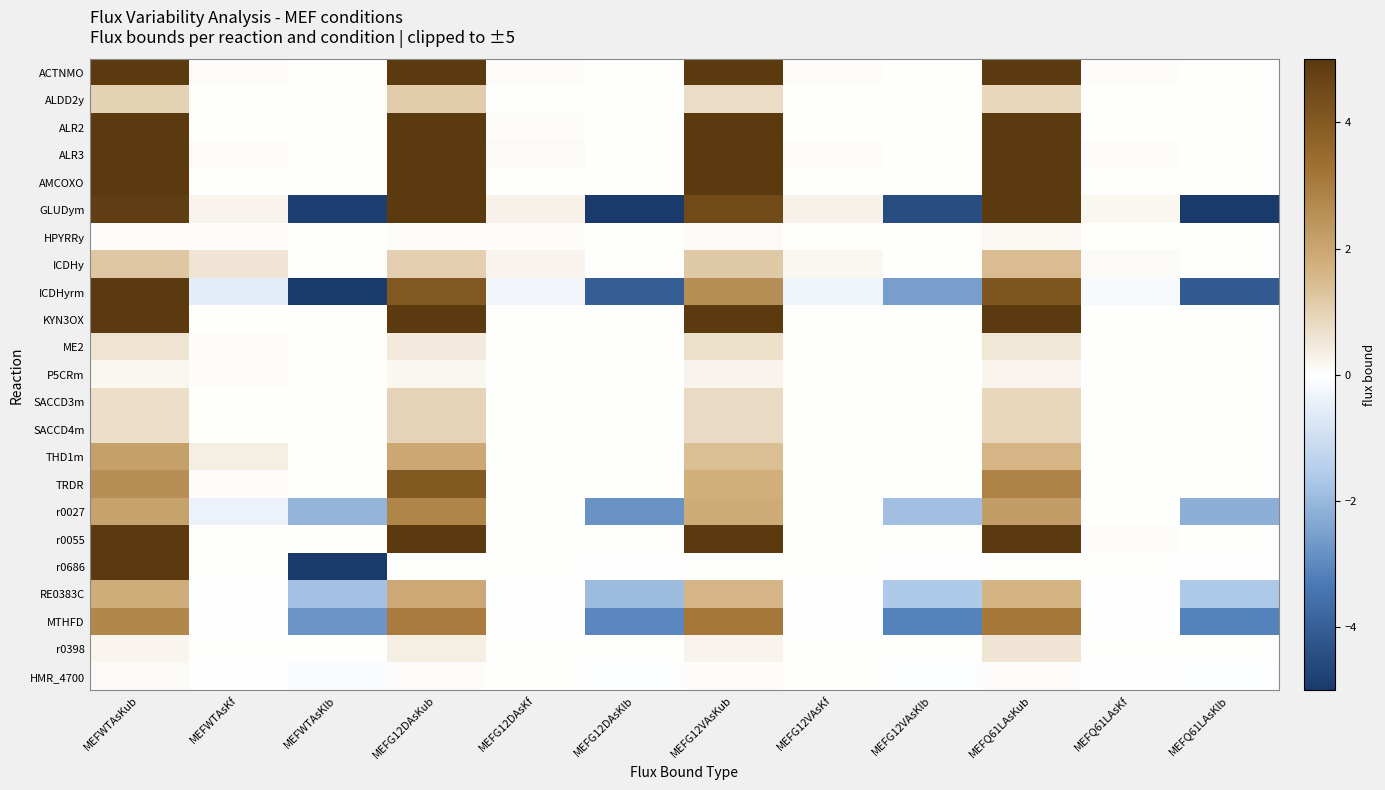

Reading left to right, transcribe all the data shown in this chart.

ACTNMO: MEFWTAsKub=5.0	MEFWTAsKf=0.1	MEFWTAsKlb=0.0	MEFG12DAsKub=5.0	MEFG12DAsKf=0.1	MEFG12DAsKlb=0.0	MEFG12VAsKub=5.0	MEFG12VAsKf=0.1	MEFG12VAsKlb=0.0	MEFQ61LAsKub=5.0	MEFQ61LAsKf=0.0	MEFQ61LAsKlb=0.0
ALDD2y: MEFWTAsKub=1.0	MEFWTAsKf=0.0	MEFWTAsKlb=0.0	MEFG12DAsKub=1.1	MEFG12DAsKf=0.0	MEFG12DAsKlb=0.0	MEFG12VAsKub=0.8	MEFG12VAsKf=0.0	MEFG12VAsKlb=0.0	MEFQ61LAsKub=0.9	MEFQ61LAsKf=0.0	MEFQ61LAsKlb=0.0
ALR2: MEFWTAsKub=5.0	MEFWTAsKf=0.0	MEFWTAsKlb=0.0	MEFG12DAsKub=5.0	MEFG12DAsKf=0.0	MEFG12DAsKlb=0.0	MEFG12VAsKub=5.0	MEFG12VAsKf=0.0	MEFG12VAsKlb=0.0	MEFQ61LAsKub=5.0	MEFQ61LAsKf=0.0	MEFQ61LAsKlb=0.0
ALR3: MEFWTAsKub=5.0	MEFWTAsKf=0.1	MEFWTAsKlb=0.0	MEFG12DAsKub=5.0	MEFG12DAsKf=0.1	MEFG12DAsKlb=0.0	MEFG12VAsKub=5.0	MEFG12VAsKf=0.1	MEFG12VAsKlb=0.0	MEFQ61LAsKub=5.0	MEFQ61LAsKf=0.0	MEFQ61LAsKlb=0.0
AMCOXO: MEFWTAsKub=5.0	MEFWTAsKf=0.0	MEFWTAsKlb=0.0	MEFG12DAsKub=5.0	MEFG12DAsKf=0.0	MEFG12DAsKlb=0.0	MEFG12VAsKub=5.0	MEFG12VAsKf=0.0	MEFG12VAsKlb=0.0	MEFQ61LAsKub=5.0	MEFQ61LAsKf=0.0	MEFQ61LAsKlb=0.0
GLUDym: MEFWTAsKub=4.9	MEFWTAsKf=0.3	MEFWTAsKlb=-4.9	MEFG12DAsKub=5.0	MEFG12DAsKf=0.3	MEFG12DAsKlb=-5.0	MEFG12VAsKub=4.5	MEFG12VAsKf=0.3	MEFG12VAsKlb=-4.5	MEFQ61LAsKub=5.0	MEFQ61LAsKf=0.2	MEFQ61LAsKlb=-5.0
HPYRRy: MEFWTAsKub=0.1	MEFWTAsKf=0.1	MEFWTAsKlb=0.0	MEFG12DAsKub=0.1	MEFG12DAsKf=0.0	MEFG12DAsKlb=0.0	MEFG12VAsKub=0.1	MEFG12VAsKf=0.0	MEFG12VAsKlb=0.0	MEFQ61LAsKub=0.2	MEFQ61LAsKf=0.0	MEFQ61LAsKlb=0.0
ICDHy: MEFWTAsKub=1.2	MEFWTAsKf=0.6	MEFWTAsKlb=0.0	MEFG12DAsKub=1.0	MEFG12DAsKf=0.2	MEFG12DAsKlb=0.0	MEFG12VAsKub=1.2	MEFG12VAsKf=0.2	MEFG12VAsKlb=0.0	MEFQ61LAsKub=1.4	MEFQ61LAsKf=0.1	MEFQ61LAsKlb=0.0
ICDHyrm: MEFWTAsKub=5.0	MEFWTAsKf=-0.6	MEFWTAsKlb=-5.0	MEFG12DAsKub=4.0	MEFG12DAsKf=-0.2	MEFG12DAsKlb=-4.0	MEFG12VAsKub=2.6	MEFG12VAsKf=-0.3	MEFG12VAsKlb=-2.6	MEFQ61LAsKub=4.1	MEFQ61LAsKf=-0.2	MEFQ61LAsKlb=-4.1
KYN3OX: MEFWTAsKub=5.0	MEFWTAsKf=0.0	MEFWTAsKlb=0.0	MEFG12DAsKub=5.0	MEFG12DAsKf=0.0	MEFG12DAsKlb=0.0	MEFG12VAsKub=5.0	MEFG12VAsKf=0.0	MEFG12VAsKlb=0.0	MEFQ61LAsKub=5.0	MEFQ61LAsKf=0.0	MEFQ61LAsKlb=0.0
ME2: MEFWTAsKub=0.6	MEFWTAsKf=0.1	MEFWTAsKlb=0.0	MEFG12DAsKub=0.5	MEFG12DAsKf=0.0	MEFG12DAsKlb=0.0	MEFG12VAsKub=0.7	MEFG12VAsKf=0.0	MEFG12VAsKlb=0.0	MEFQ61LAsKub=0.5	MEFQ61LAsKf=0.0	MEFQ61LAsKlb=0.0
P5CRm: MEFWTAsKub=0.2	MEFWTAsKf=0.1	MEFWTAsKlb=0.0	MEFG12DAsKub=0.2	MEFG12DAsKf=0.0	MEFG12DAsKlb=0.0	MEFG12VAsKub=0.3	MEFG12VAsKf=0.0	MEFG12VAsKlb=0.0	MEFQ61LAsKub=0.2	MEFQ61LAsKf=0.0	MEFQ61LAsKlb=0.0
SACCD3m: MEFWTAsKub=0.7	MEFWTAsKf=0.0	MEFWTAsKlb=0.0	MEFG12DAsKub=0.9	MEFG12DAsKf=0.0	MEFG12DAsKlb=0.0	MEFG12VAsKub=0.8	MEFG12VAsKf=0.0	MEFG12VAsKlb=0.0	MEFQ61LAsKub=0.9	MEFQ61LAsKf=0.0	MEFQ61LAsKlb=0.0
SACCD4m: MEFWTAsKub=0.7	MEFWTAsKf=0.0	MEFWTAsKlb=0.0	MEFG12DAsKub=0.9	MEFG12DAsKf=0.0	MEFG12DAsKlb=0.0	MEFG12VAsKub=0.8	MEFG12VAsKf=0.0	MEFG12VAsKlb=0.0	MEFQ61LAsKub=0.9	MEFQ61LAsKf=0.0	MEFQ61LAsKlb=0.0
THD1m: MEFWTAsKub=2.1	MEFWTAsKf=0.4	MEFWTAsKlb=0.0	MEFG12DAsKub=2.0	MEFG12DAsKf=0.0	MEFG12DAsKlb=0.0	MEFG12VAsKub=1.4	MEFG12VAsKf=0.0	MEFG12VAsKlb=0.0	MEFQ61LAsKub=1.6	MEFQ61LAsKf=0.0	MEFQ61LAsKlb=0.0
TRDR: MEFWTAsKub=2.6	MEFWTAsKf=0.0	MEFWTAsKlb=0.0	MEFG12DAsKub=4.0	MEFG12DAsKf=0.0	MEFG12DAsKlb=0.0	MEFG12VAsKub=1.8	MEFG12VAsKf=0.0	MEFG12VAsKlb=0.0	MEFQ61LAsKub=2.8	MEFQ61LAsKf=0.0	MEFQ61LAsKlb=0.0
r0027: MEFWTAsKub=2.1	MEFWTAsKf=-0.4	MEFWTAsKlb=-2.1	MEFG12DAsKub=2.8	MEFG12DAsKf=0.0	MEFG12DAsKlb=-2.8	MEFG12VAsKub=1.9	MEFG12VAsKf=0.0	MEFG12VAsKlb=-1.9	MEFQ61LAsKub=2.2	MEFQ61LAsKf=0.0	MEFQ61LAsKlb=-2.2
r0055: MEFWTAsKub=5.0	MEFWTAsKf=0.0	MEFWTAsKlb=0.0	MEFG12DAsKub=5.0	MEFG12DAsKf=0.0	MEFG12DAsKlb=0.0	MEFG12VAsKub=5.0	MEFG12VAsKf=0.0	MEFG12VAsKlb=0.0	MEFQ61LAsKub=5.0	MEFQ61LAsKf=0.0	MEFQ61LAsKlb=0.0
r0686: MEFWTAsKub=5.0	MEFWTAsKf=0.0	MEFWTAsKlb=-5.0	MEFG12DAsKub=0.0	MEFG12DAsKf=0.0	MEFG12DAsKlb=-0.0	MEFG12VAsKub=0.0	MEFG12VAsKf=0.0	MEFG12VAsKlb=-0.0	MEFQ61LAsKub=0.0	MEFQ61LAsKf=0.0	MEFQ61LAsKlb=-0.0
RE0383C: MEFWTAsKub=1.8	MEFWTAsKf=-0.0	MEFWTAsKlb=-1.8	MEFG12DAsKub=1.9	MEFG12DAsKf=-0.0	MEFG12DAsKlb=-1.9	MEFG12VAsKub=1.6	MEFG12VAsKf=-0.0	MEFG12VAsKlb=-1.6	MEFQ61LAsKub=1.7	MEFQ61LAsKf=-0.0	MEFQ61LAsKlb=-1.7
MTHFD: MEFWTAsKub=2.8	MEFWTAsKf=-0.0	MEFWTAsKlb=-2.8	MEFG12DAsKub=3.0	MEFG12DAsKf=-0.0	MEFG12DAsKlb=-3.0	MEFG12VAsKub=3.1	MEFG12VAsKf=-0.0	MEFG12VAsKlb=-3.1	MEFQ61LAsKub=3.1	MEFQ61LAsKf=-0.0	MEFQ61LAsKlb=-3.1
r0398: MEFWTAsKub=0.2	MEFWTAsKf=0.0	MEFWTAsKlb=0.0	MEFG12DAsKub=0.4	MEFG12DAsKf=0.0	MEFG12DAsKlb=0.0	MEFG12VAsKub=0.3	MEFG12VAsKf=0.0	MEFG12VAsKlb=0.0	MEFQ61LAsKub=0.6	MEFQ61LAsKf=0.0	MEFQ61LAsKlb=0.0
HMR_4700: MEFWTAsKub=0.1	MEFWTAsKf=-0.0	MEFWTAsKlb=-0.1	MEFG12DAsKub=0.1	MEFG12DAsKf=0.0	MEFG12DAsKlb=-0.1	MEFG12VAsKub=0.1	MEFG12VAsKf=0.0	MEFG12VAsKlb=-0.1	MEFQ61LAsKub=0.1	MEFQ61LAsKf=-0.0	MEFQ61LAsKlb=-0.1